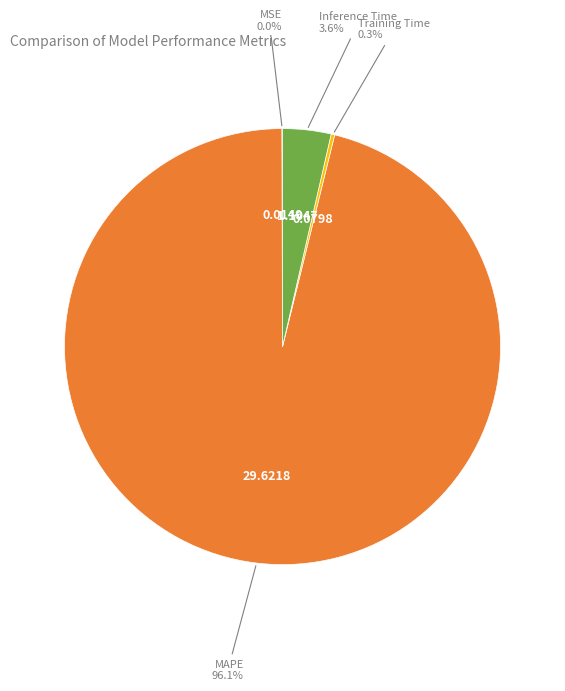

Is there any slice that represents more than half of the pie?

Yes